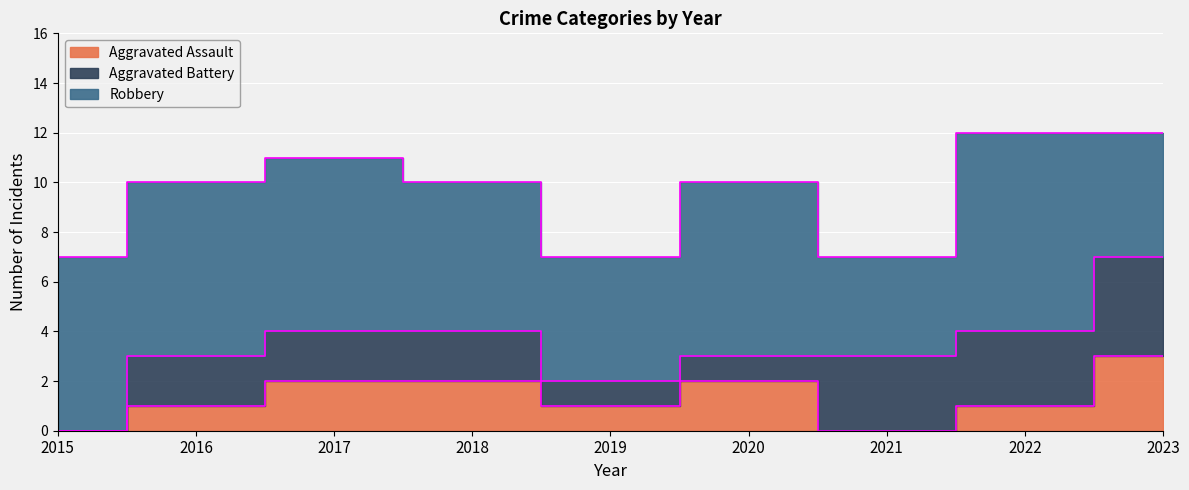

What is the difference between the maximum and minimum values in the Aggravated Battery series?

4